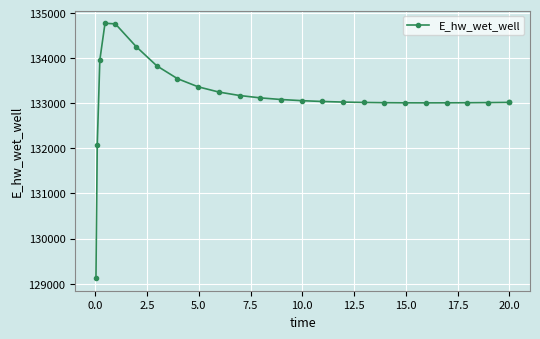

What is the maximum value shown in the chart?

134774.1